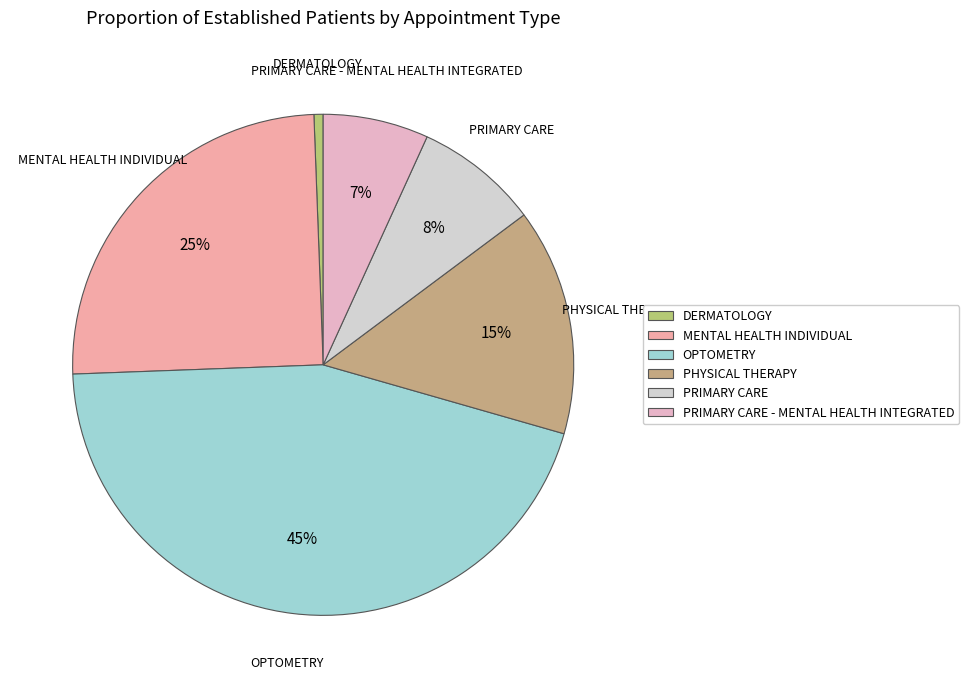

Approximately how many times larger is the value at MENTAL HEALTH INDIVIDUAL compared to PRIMARY CARE?

3.1